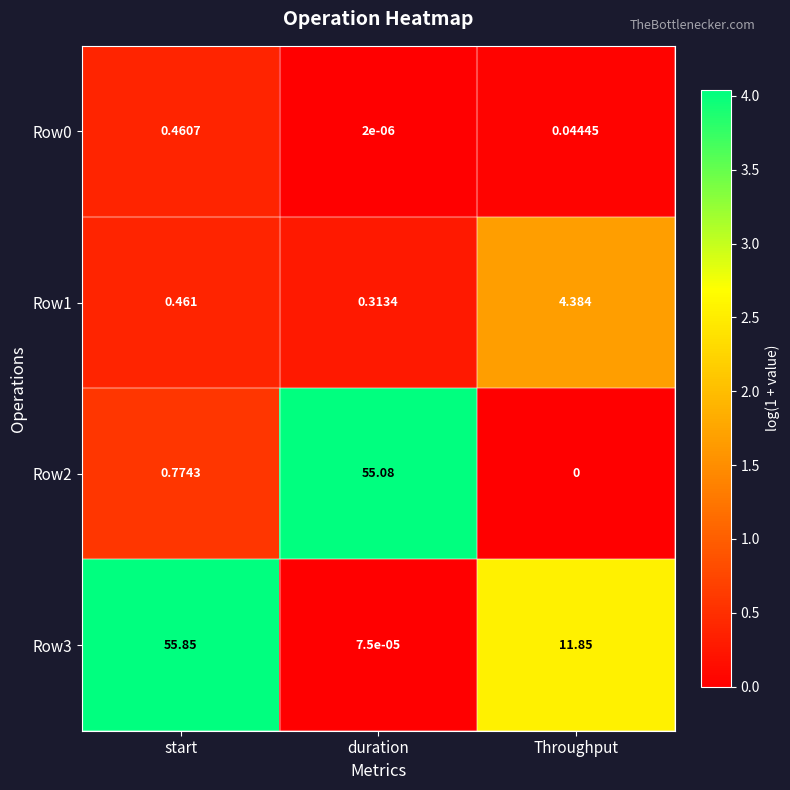

Count the number of categories in the chart.

3